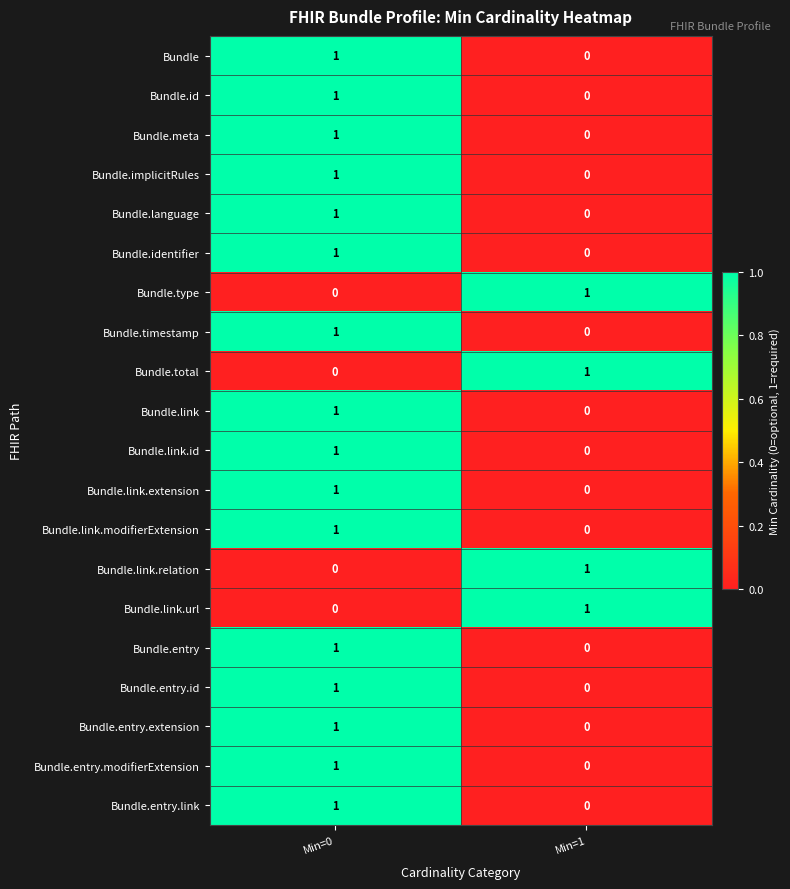

Is the value of Bundle.entry.link at Min=0 greater than the value of Bundle.link.relation at Min=0?

Yes